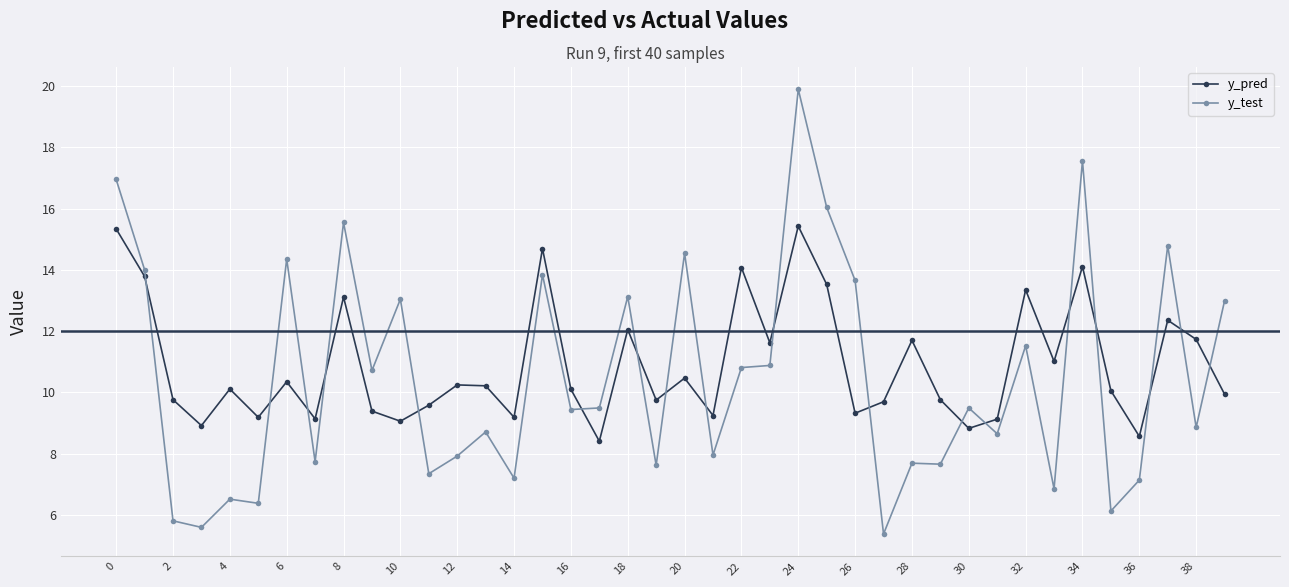

Which series has the largest range (max minus min)?

y_test